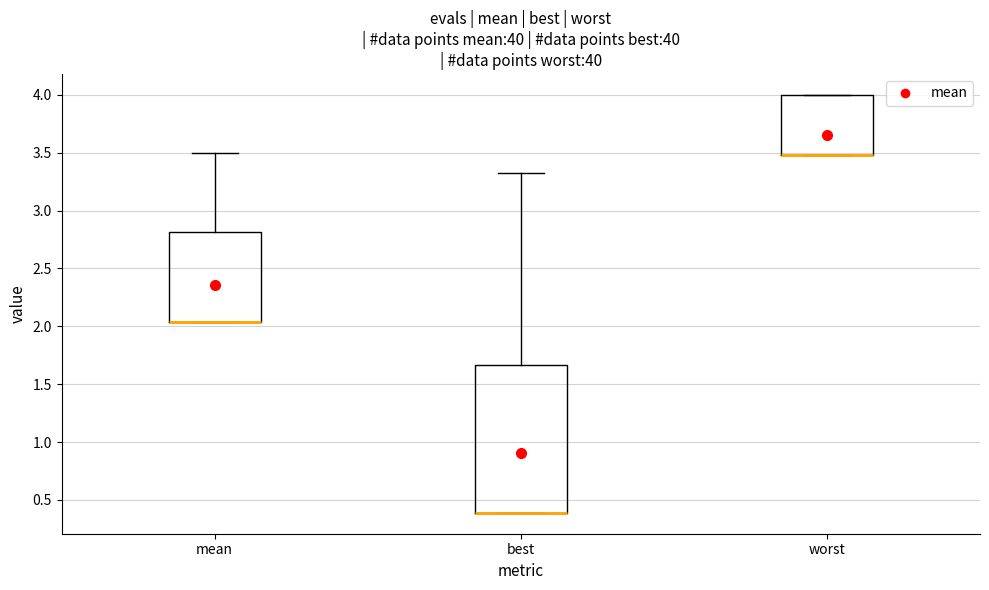

Comparing the boxes themselves (not the whiskers), which one is the tallest?

best